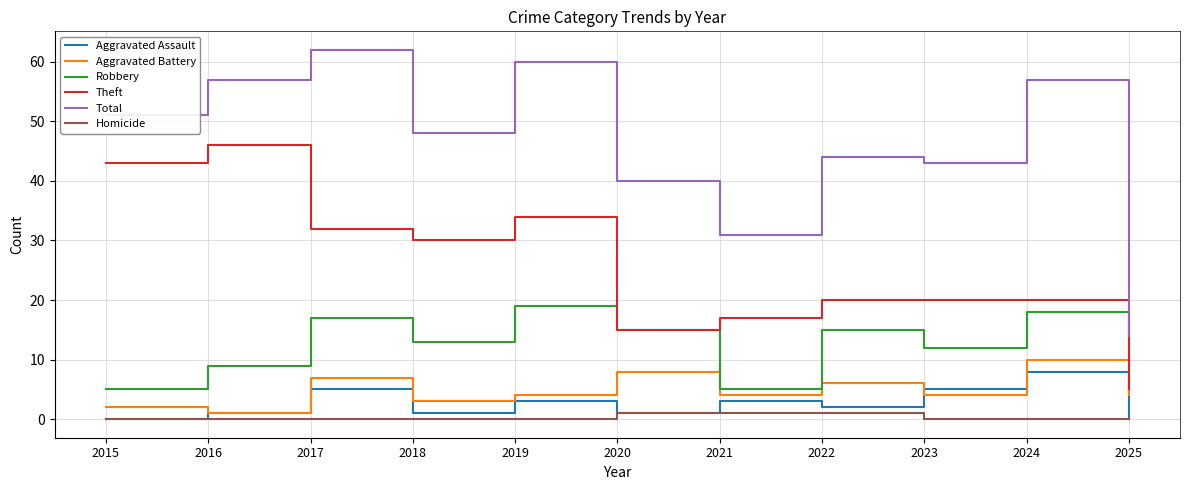

What is the sum of all Theft values?

282